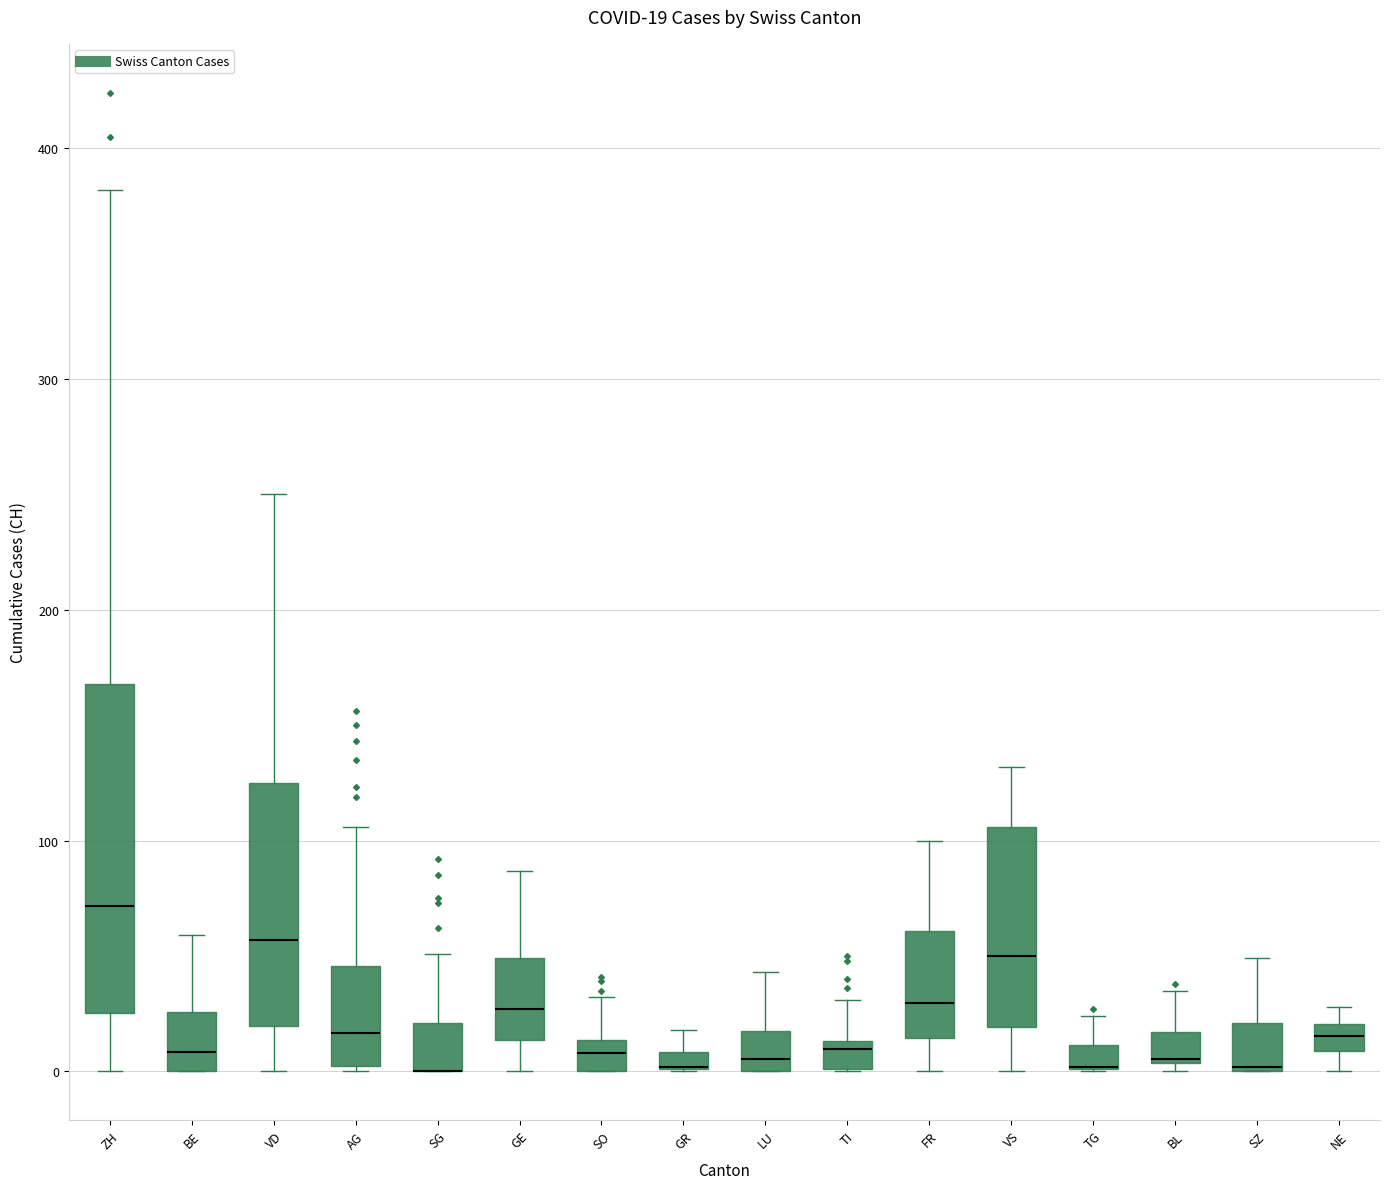

Comparing the boxes themselves (not the whiskers), which one is the tallest?

ZH